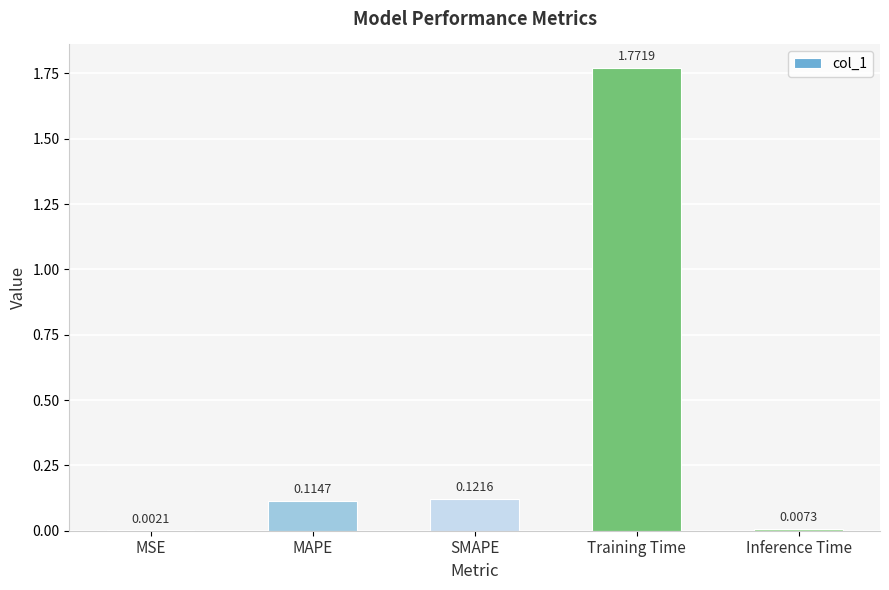

Which has a higher value, MAPE or SMAPE?

SMAPE